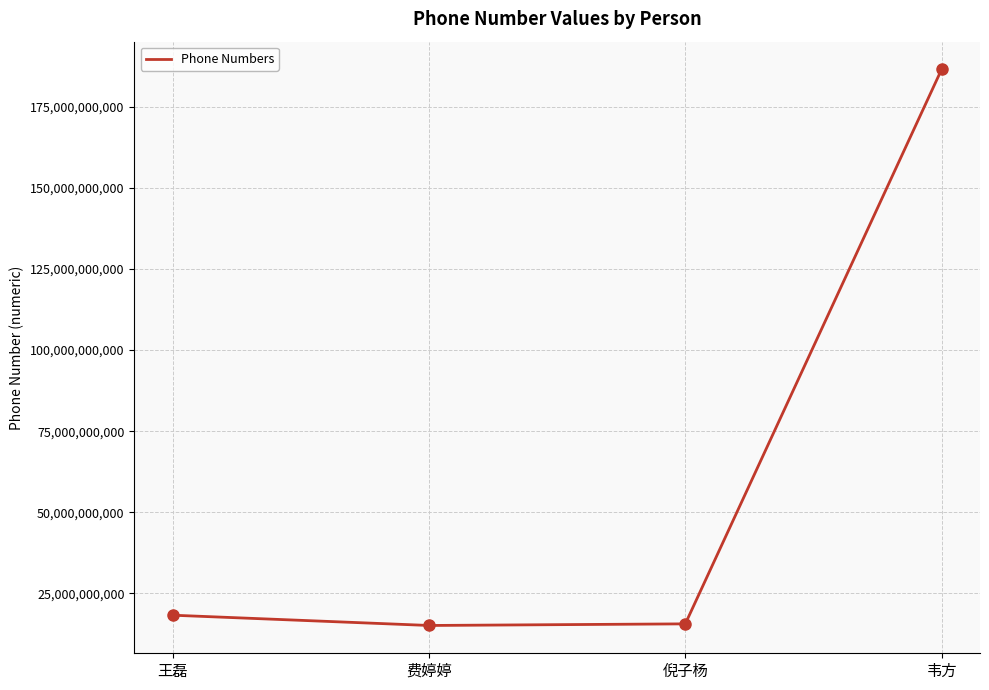

How many interior local valleys (lower than both neighbors) does the data have?

1